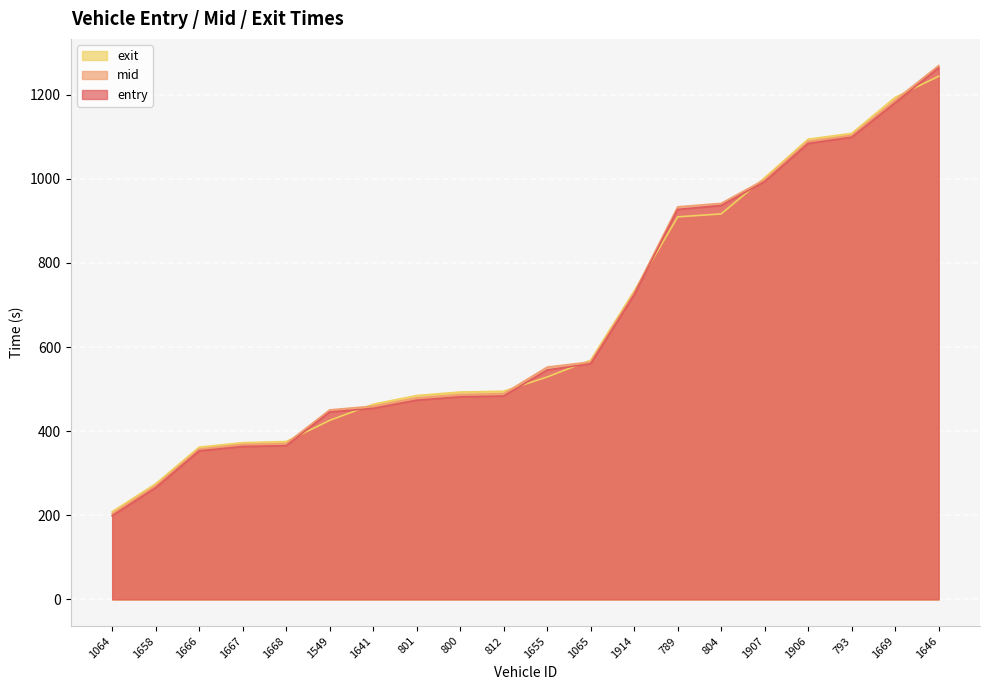

True or false: entry has more than 2 points higher than both neighbors.

False